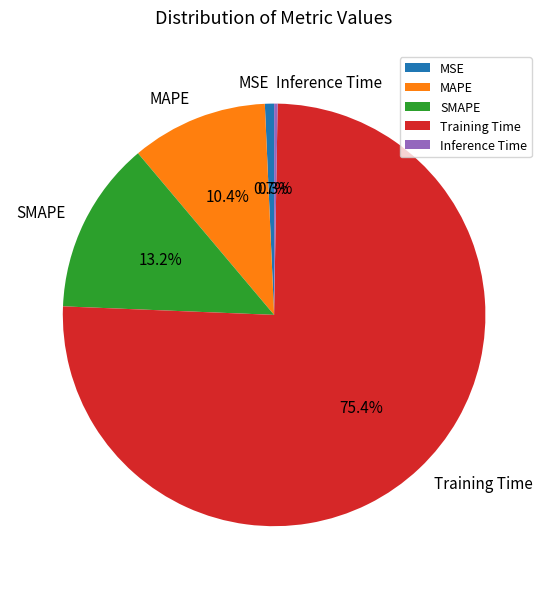

Which category accounts for the majority?

Training Time